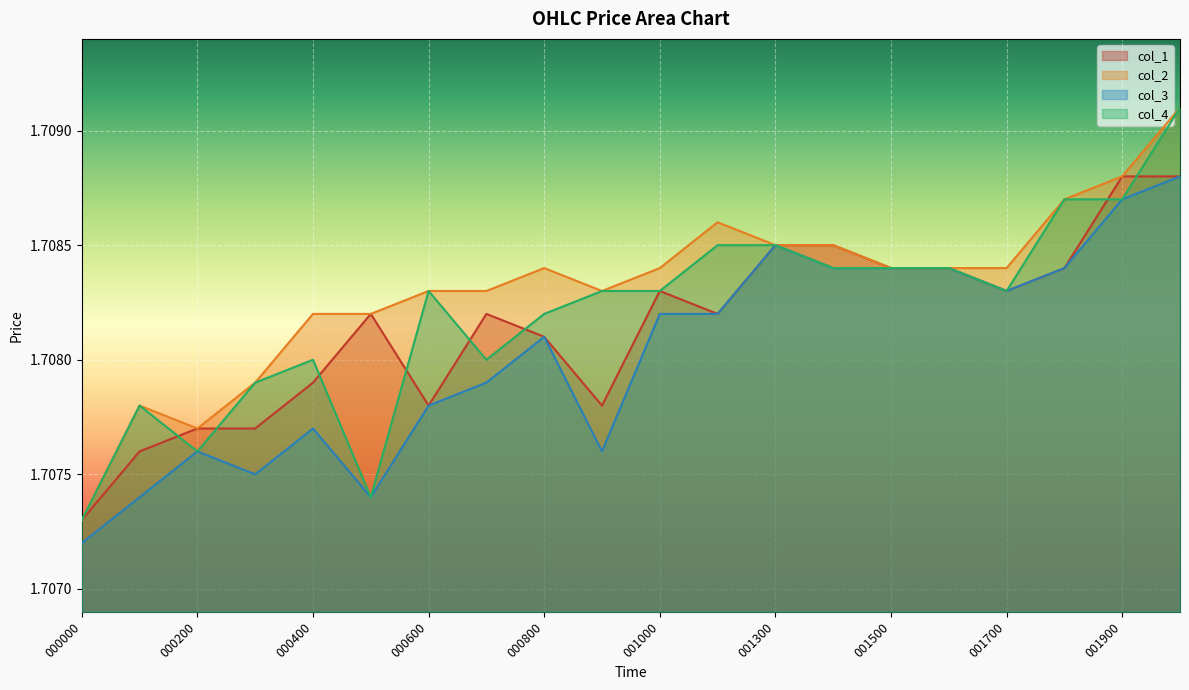

How many lines are shown in the chart?

4